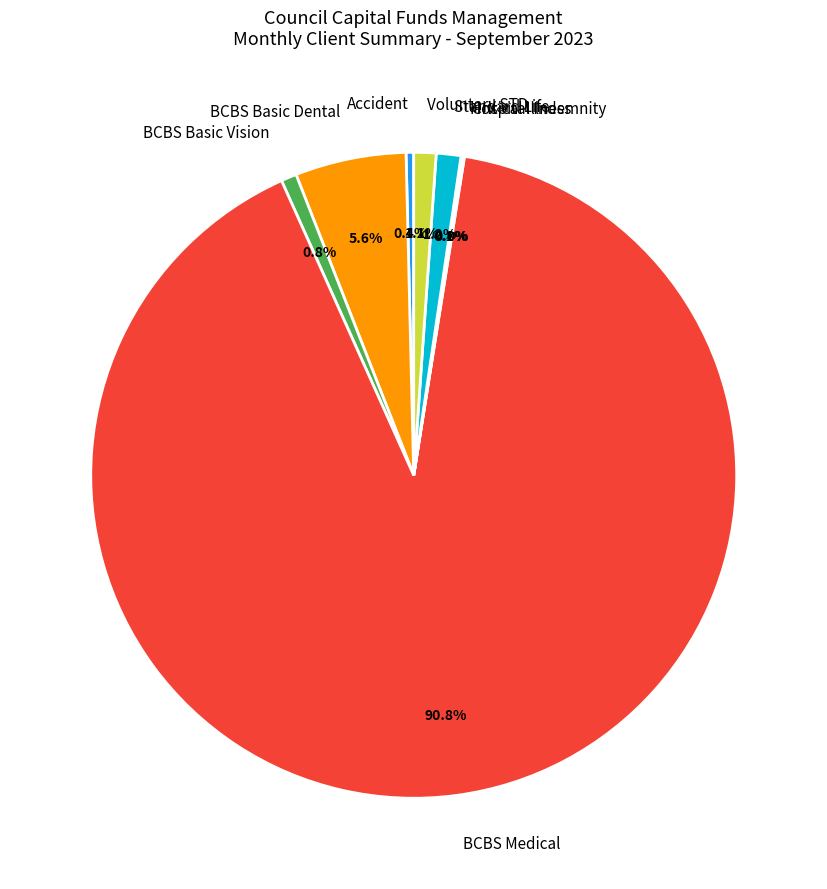

How much of the chart is everything except Standard Life?

98.8%